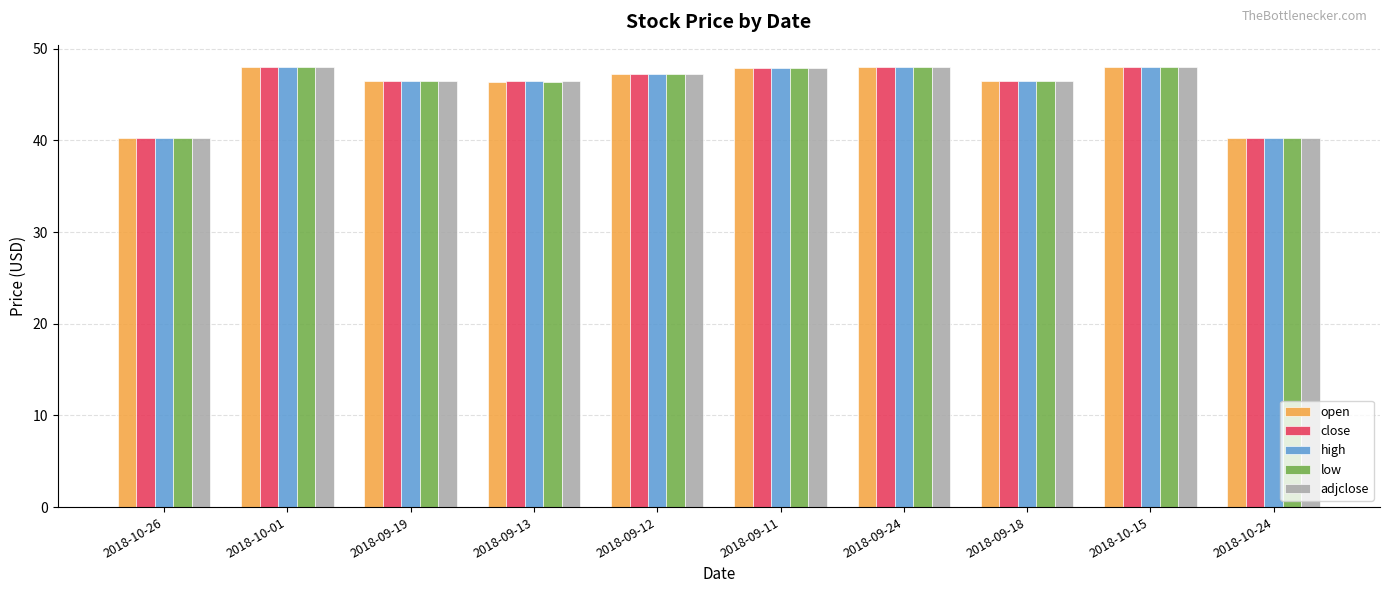

Is it true that adjclose equals 47.2 at 2018-09-12?

True